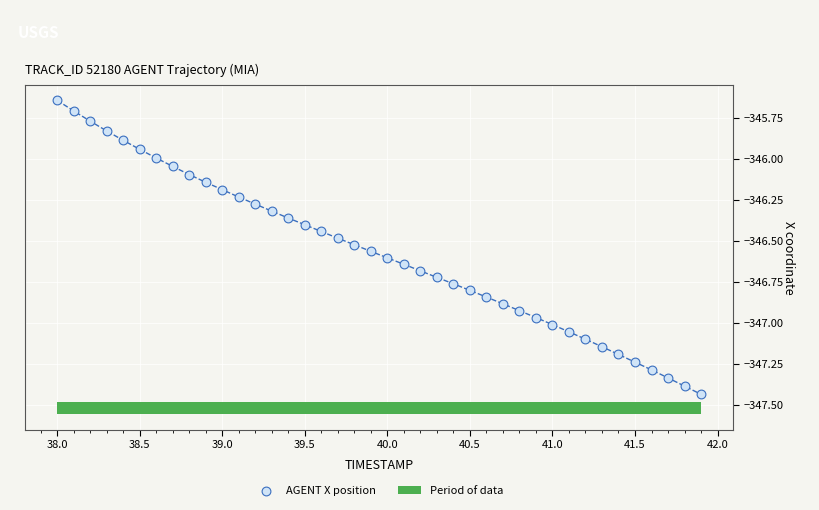

What is the range of X values (max minus min)?

3.9